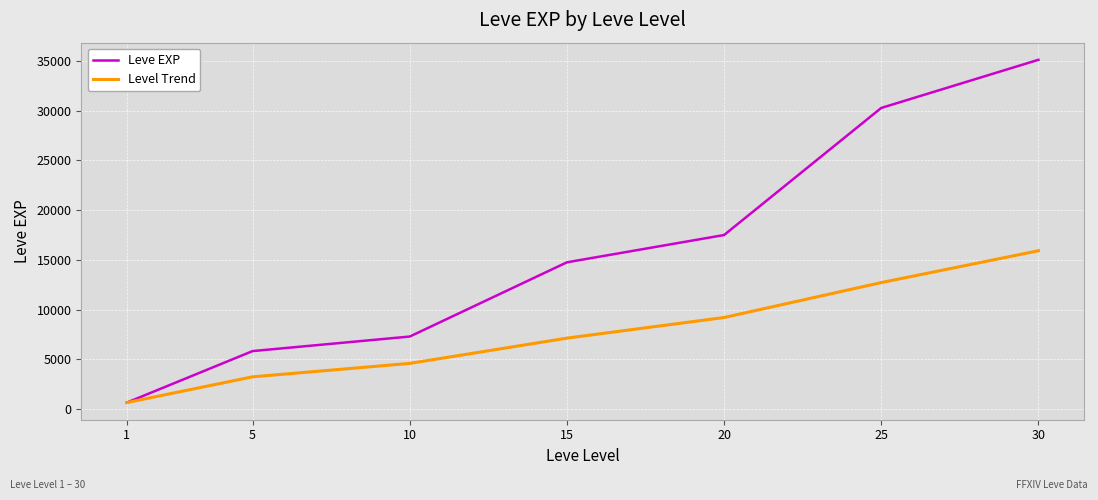

Which series has the widest spread of values?

Leve EXP